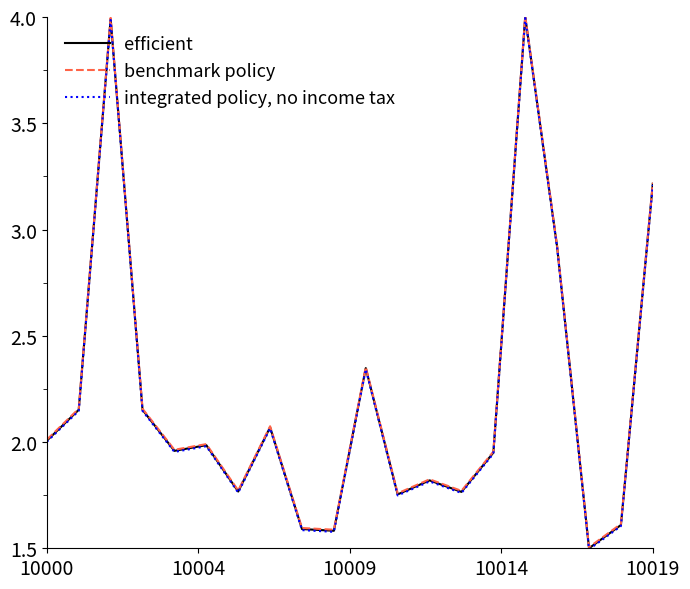

What is the minimum value for integrated policy, no income tax?

1.5